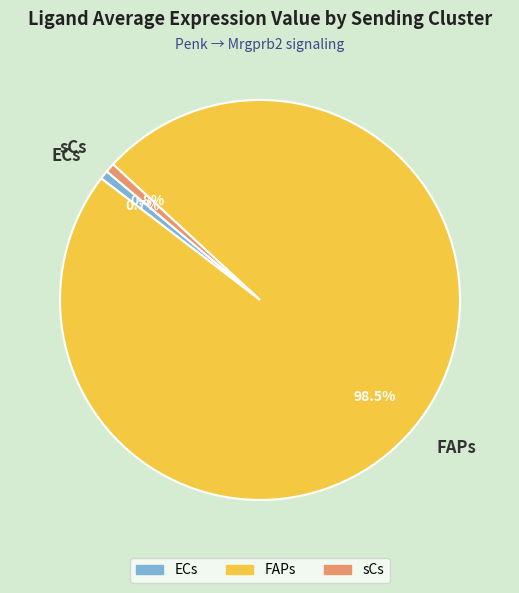

Is it true that FAPs is 89% of the pie?

False